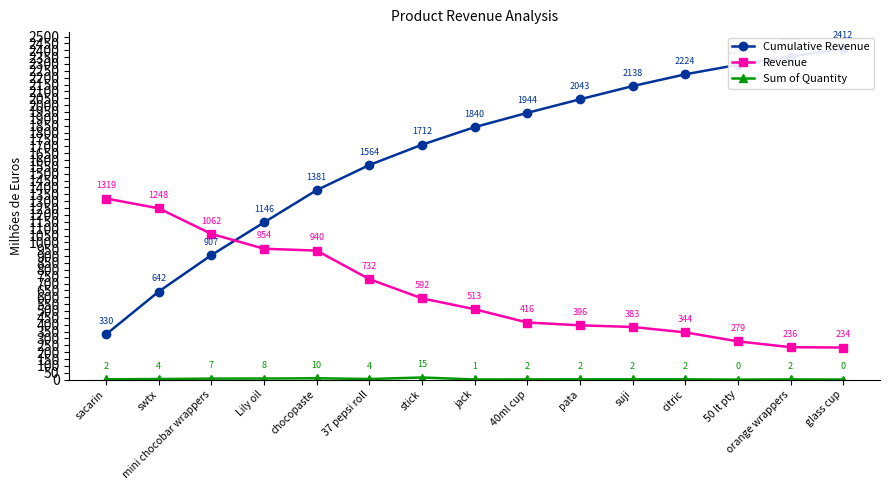

What is the label of the 2nd point from the left?

swtx